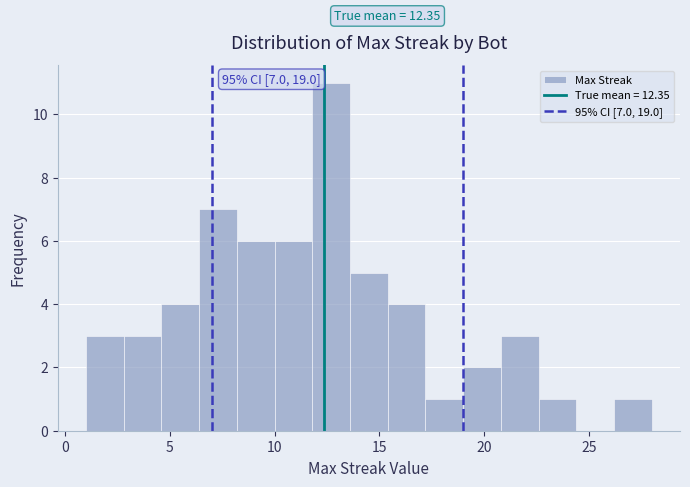

Around what value on the x-axis is the tallest bar? Give the approximate position of its centre, as read against the axis.

12.5